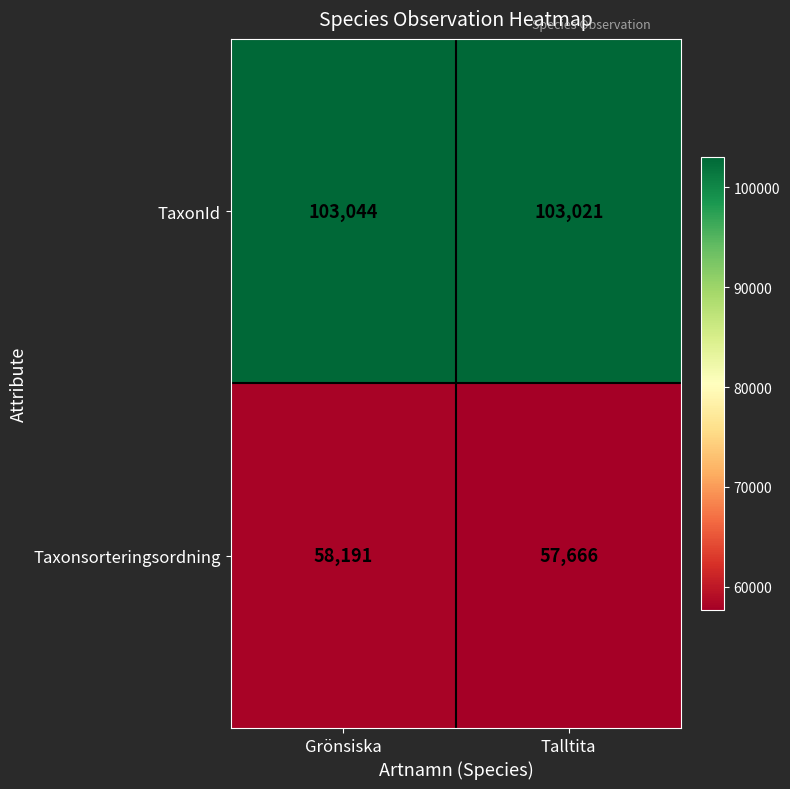

Is it true that Taxonsorteringsordning equals 92489 at Talltita?

False